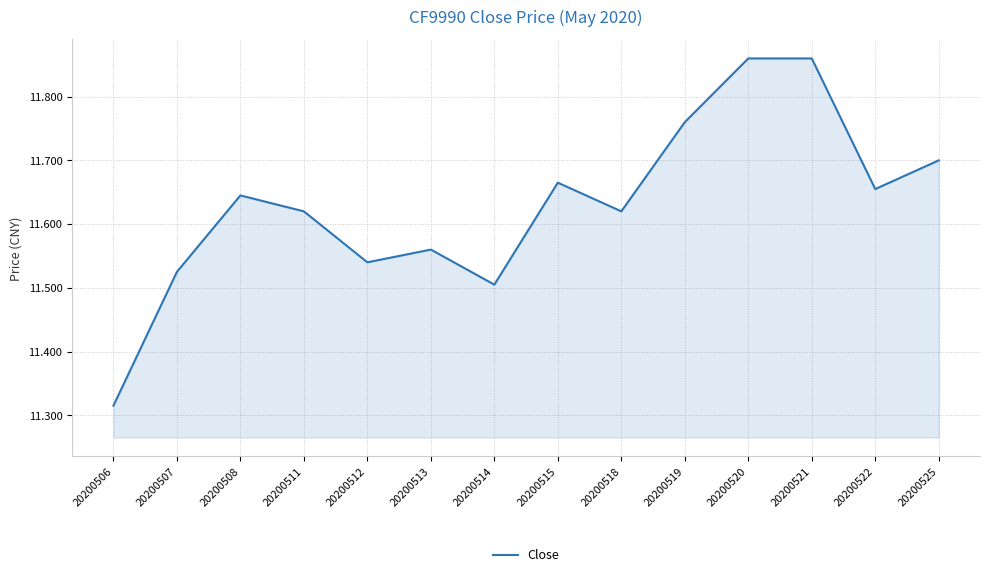

Where is the first local maximum?

20200508